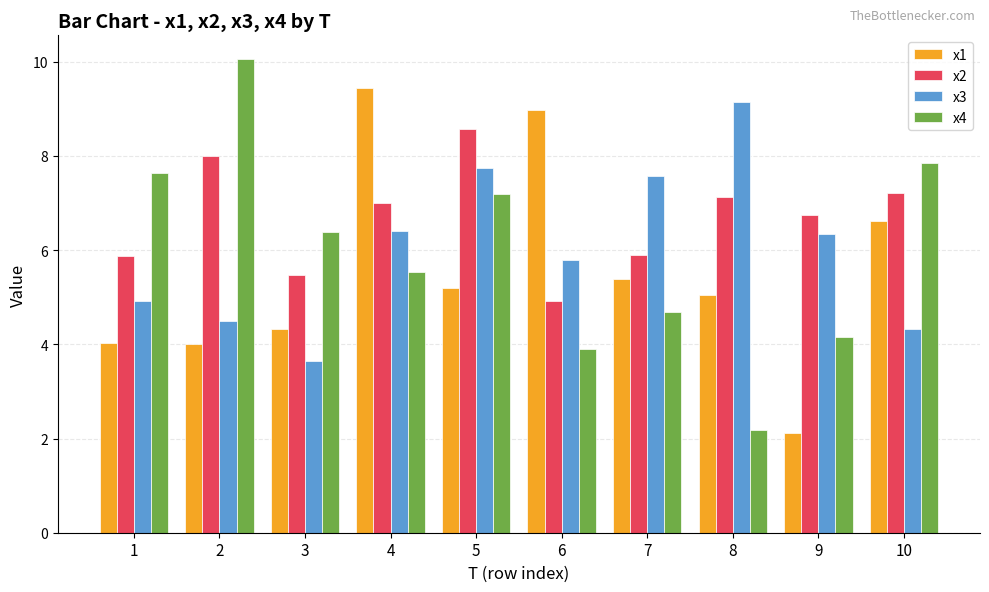

Which label corresponds to the largest value in the chart?

2